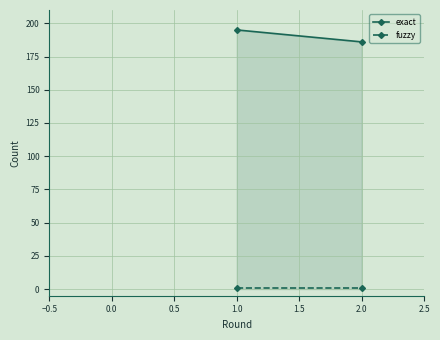

The value at 1.0 is 262. True or false?

False